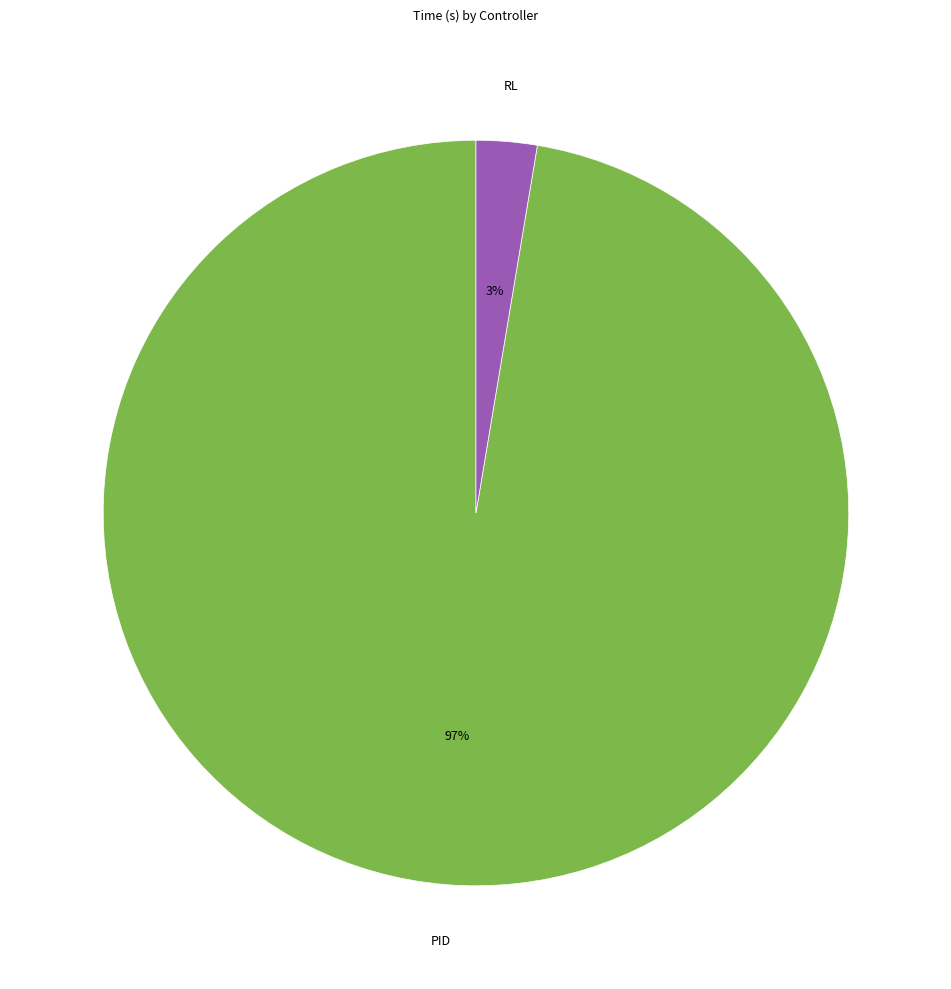

To the nearest percent, what is the average slice percentage?

50%